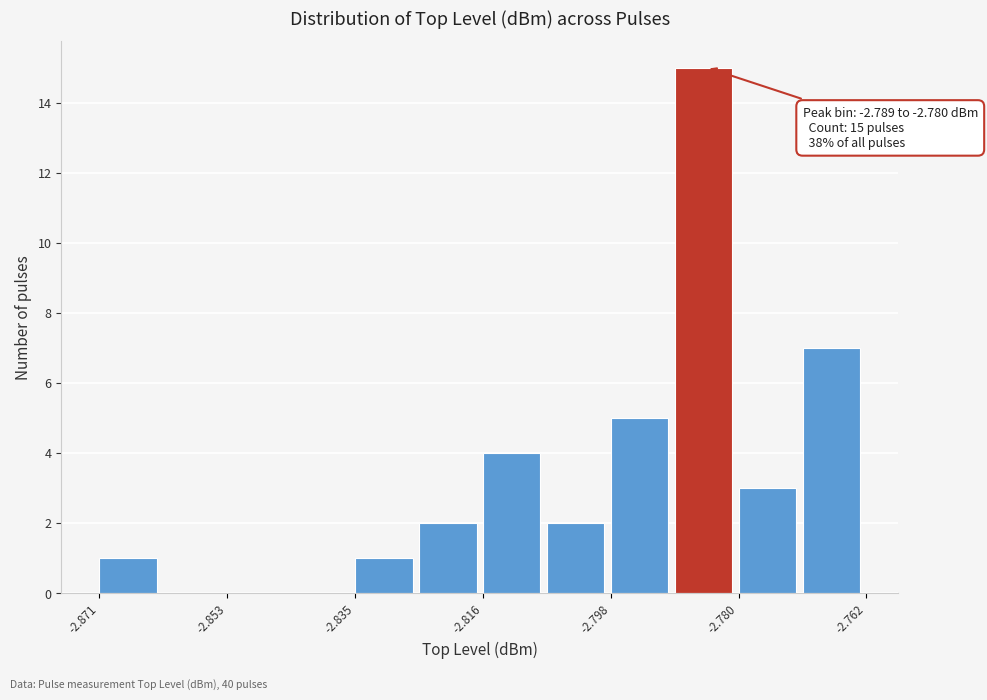

Over which range of the x-axis is the bar tallest?

-2.788 to -2.780